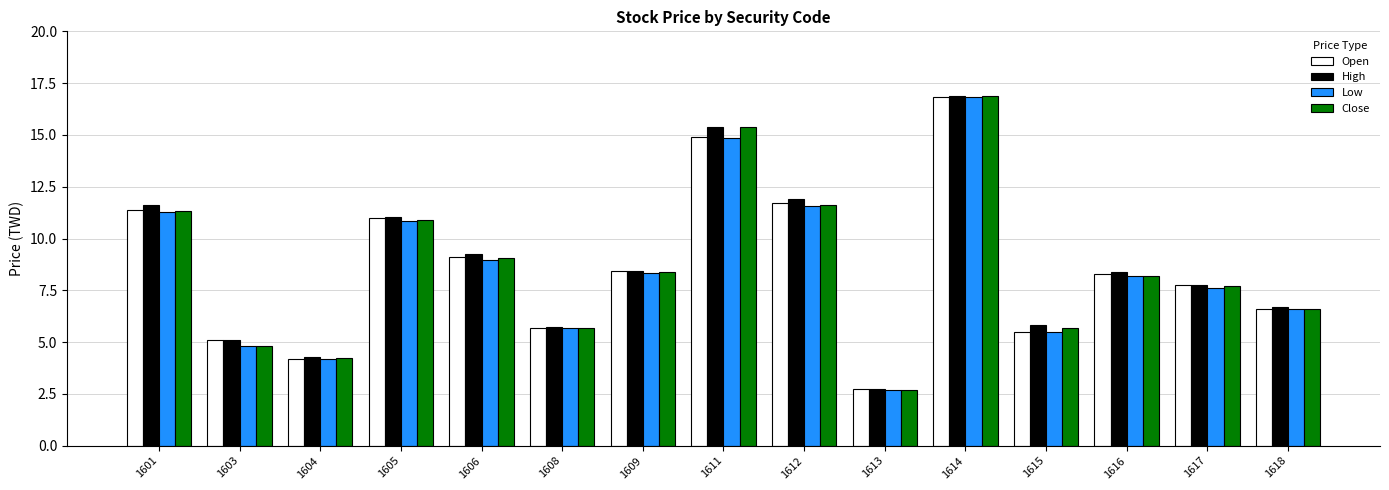

The value of Low at 1601 is 11.3. True or false?

True